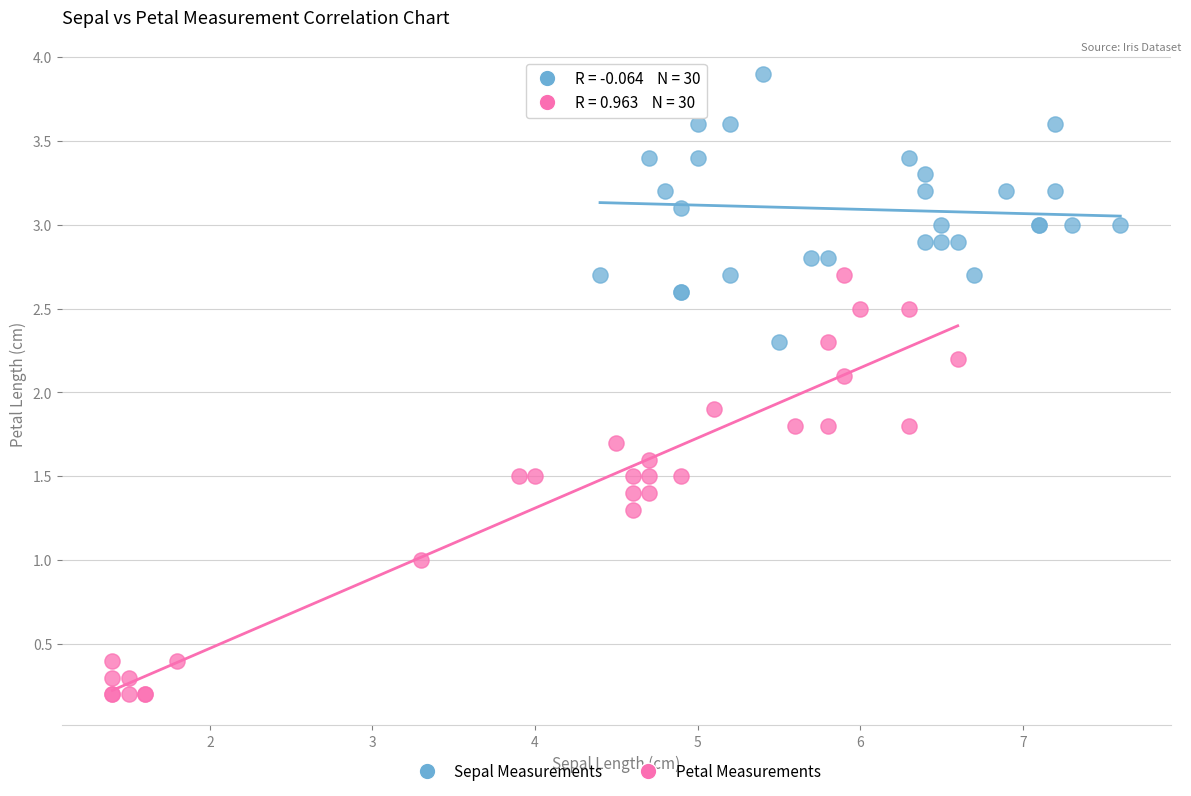

What are all the series names shown in the legend?

Sepal Measurements, Petal Measurements